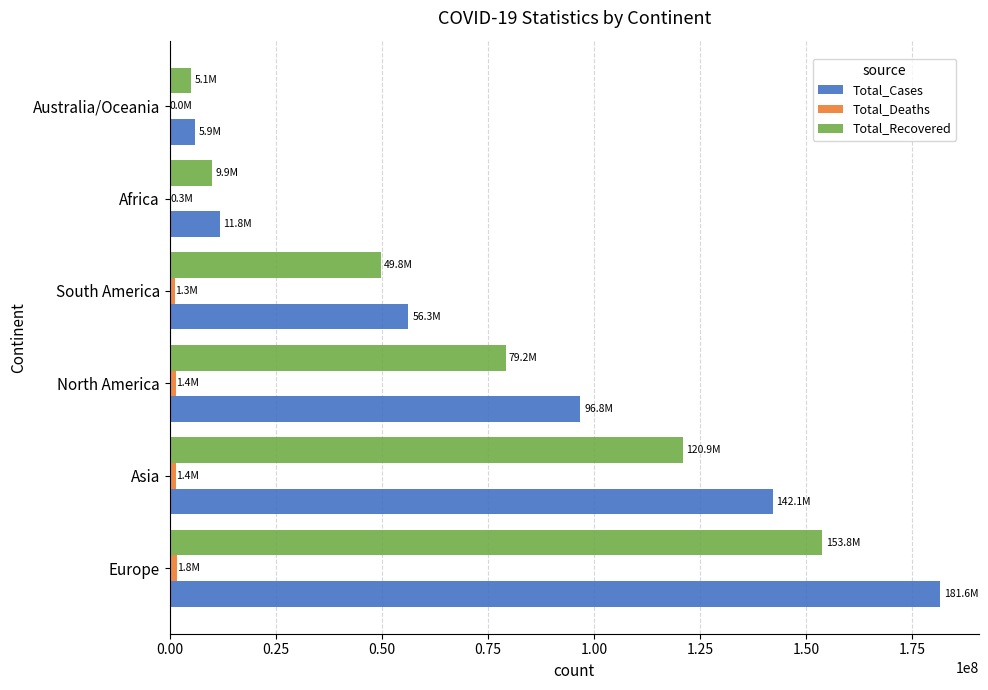

What is the sum of all Total_Recovered values?

418706967